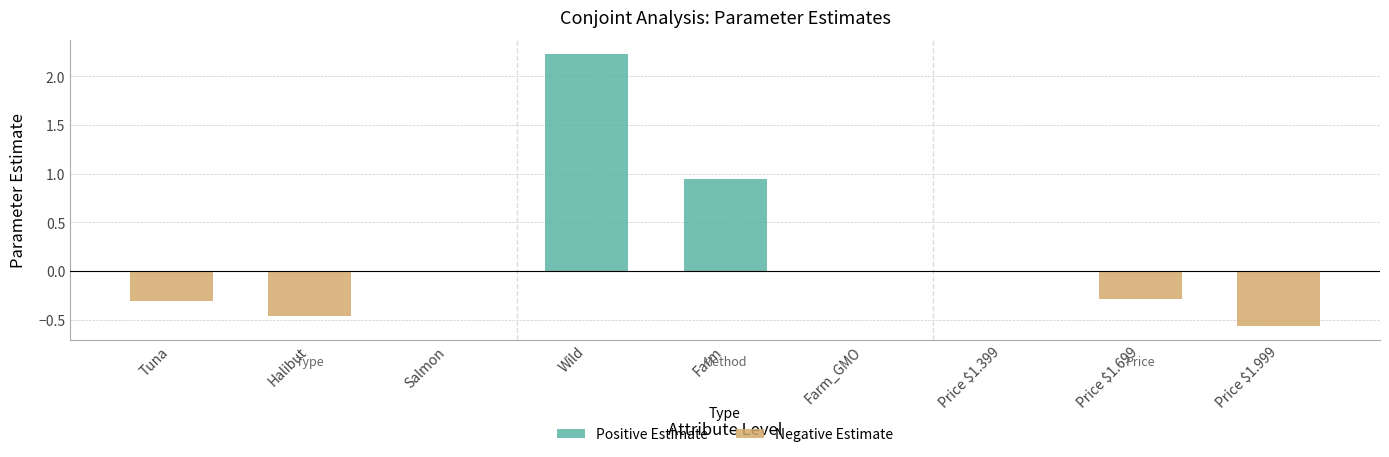

What is the difference between the highest and lowest values at Wild?

2.2